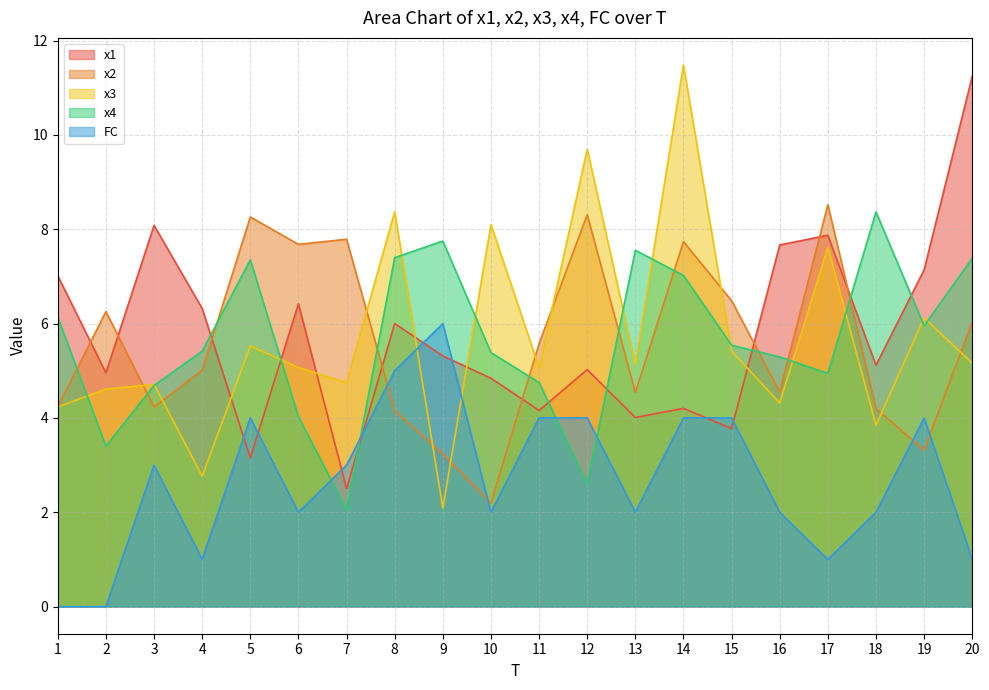

What is the difference between the highest and lowest values at 11?

1.6